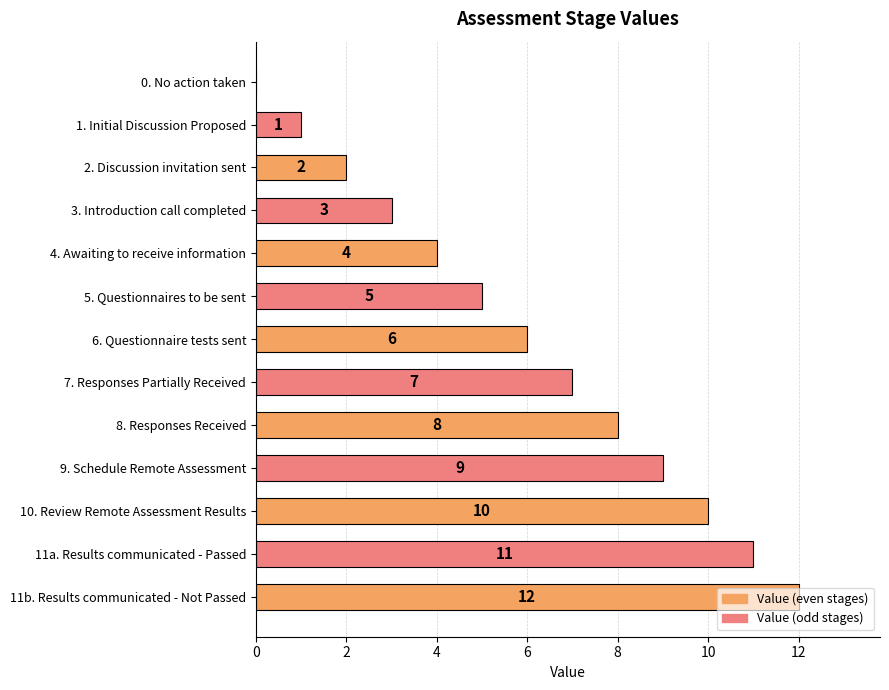

Where is the data nearest to the value 6?

6. Questionnaire tests sent